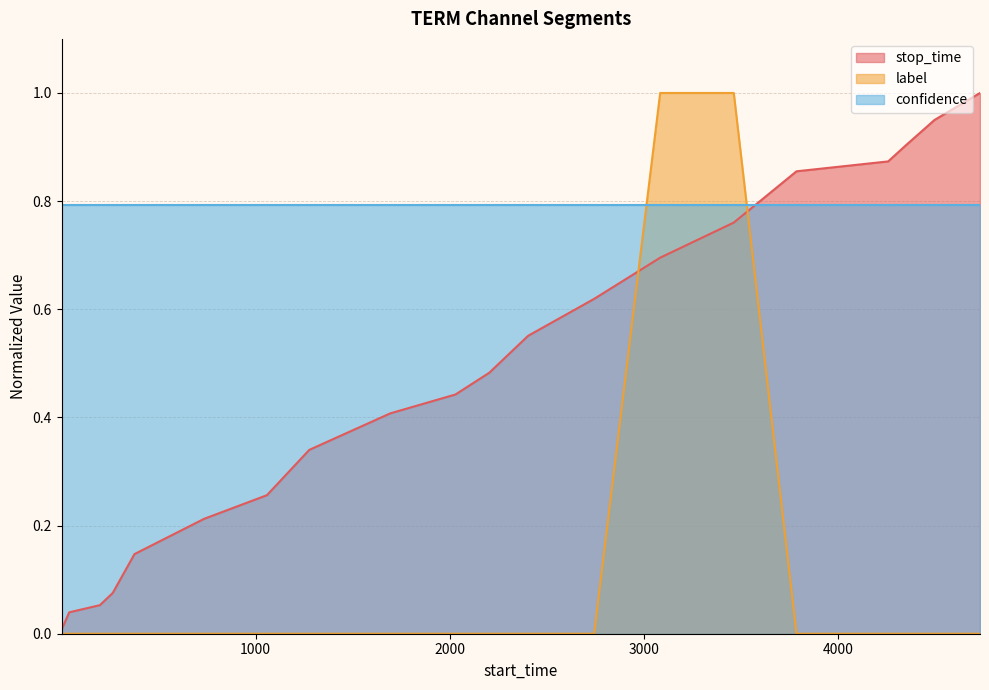

Which series has the largest total across all categories?

confidence